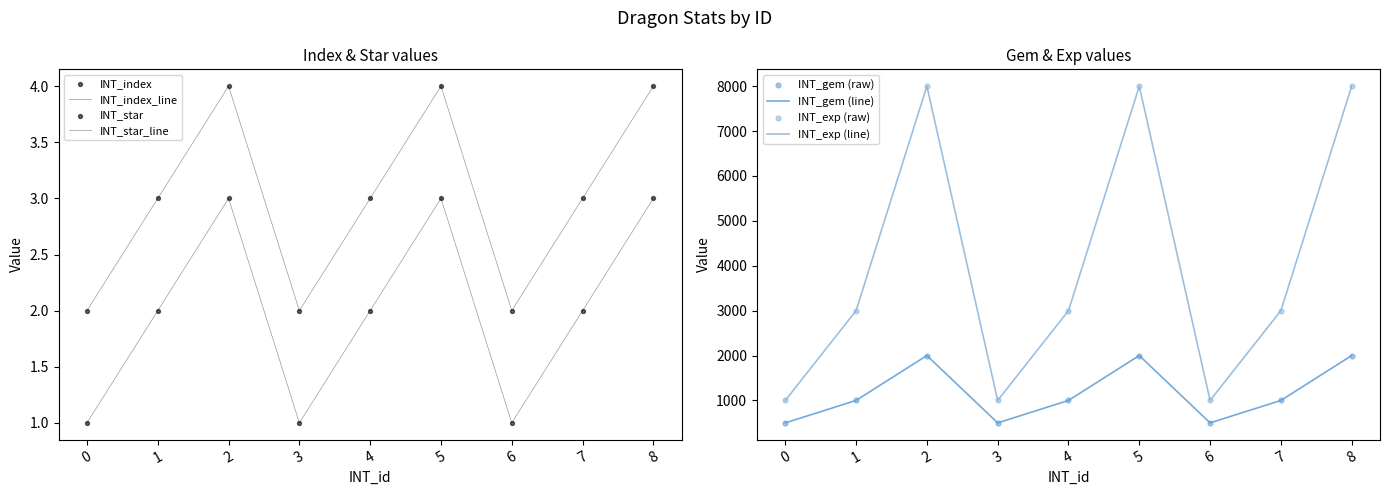

What is the total value across all series at 2?

10007